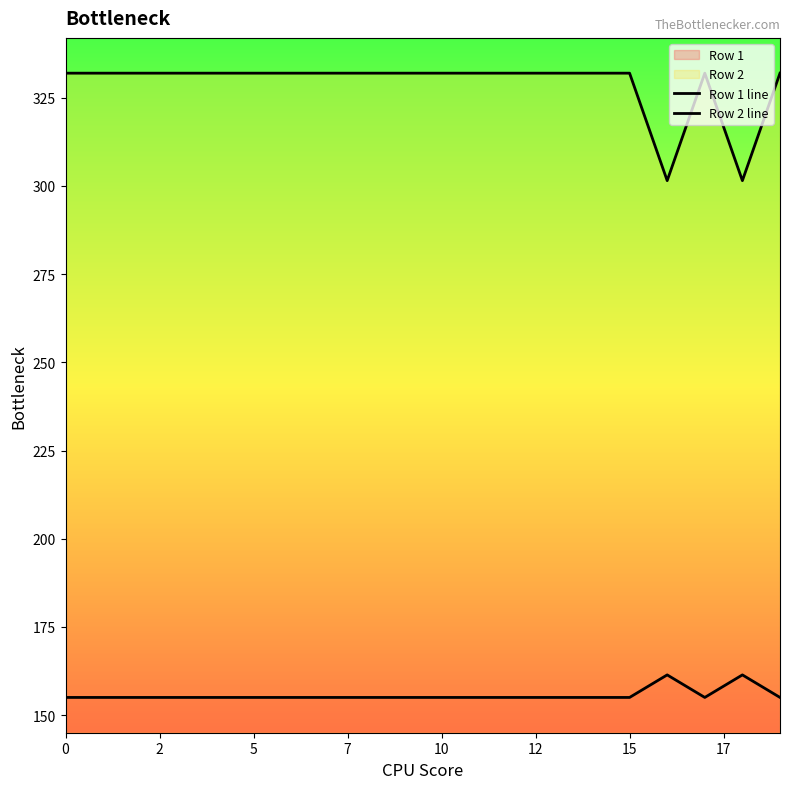

Is this an area chart (filled region under the line)?

No